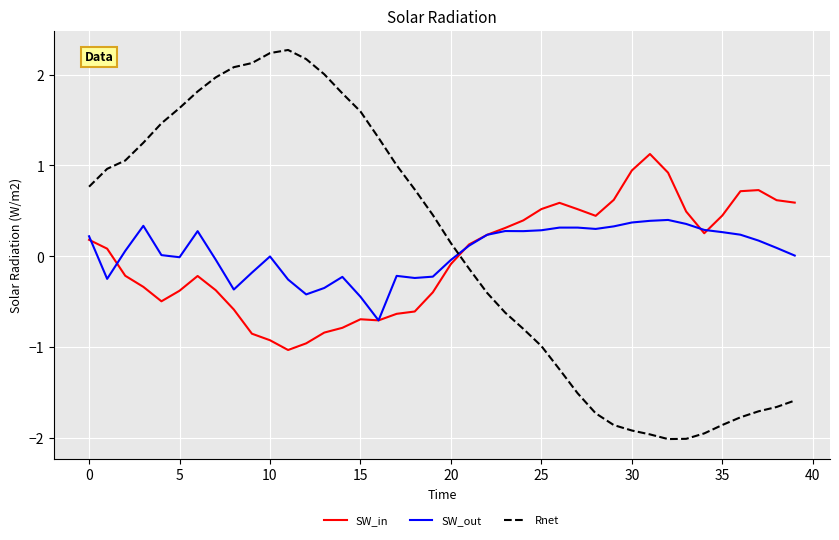

True or false: SW_in and Rnet cross at least once.

True